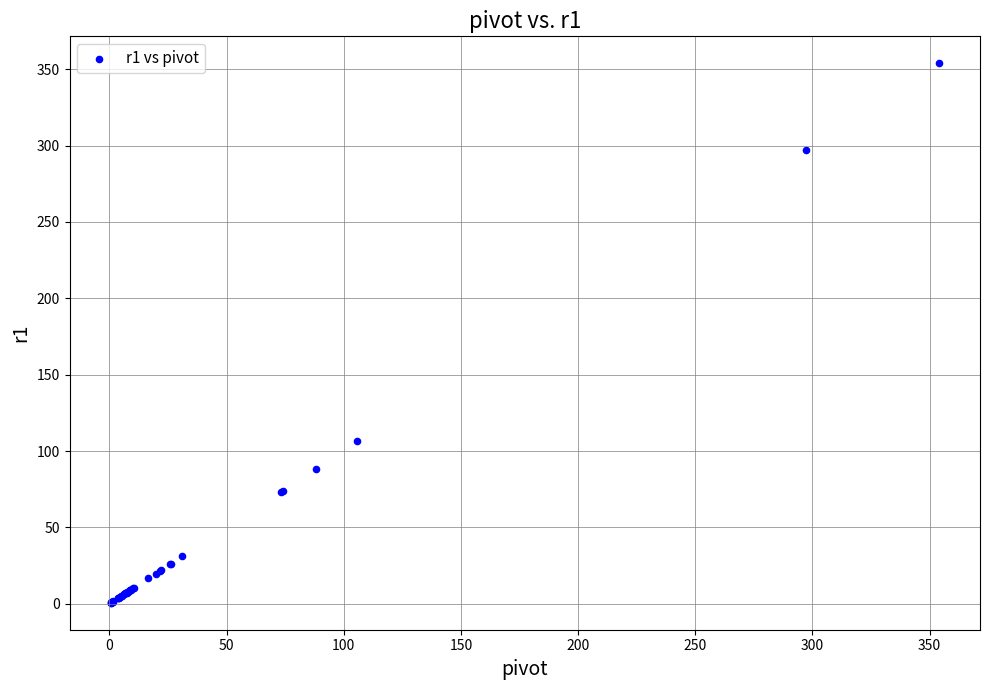

What Y value in the scatter plot is closest to 177?

106.4